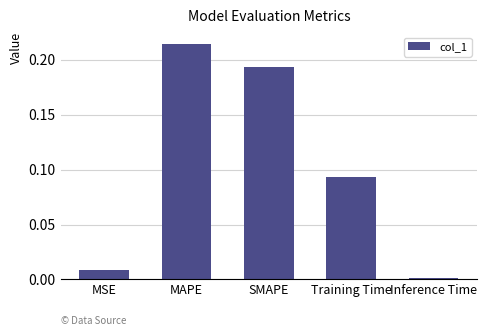

Count the number of data series in this chart.

1